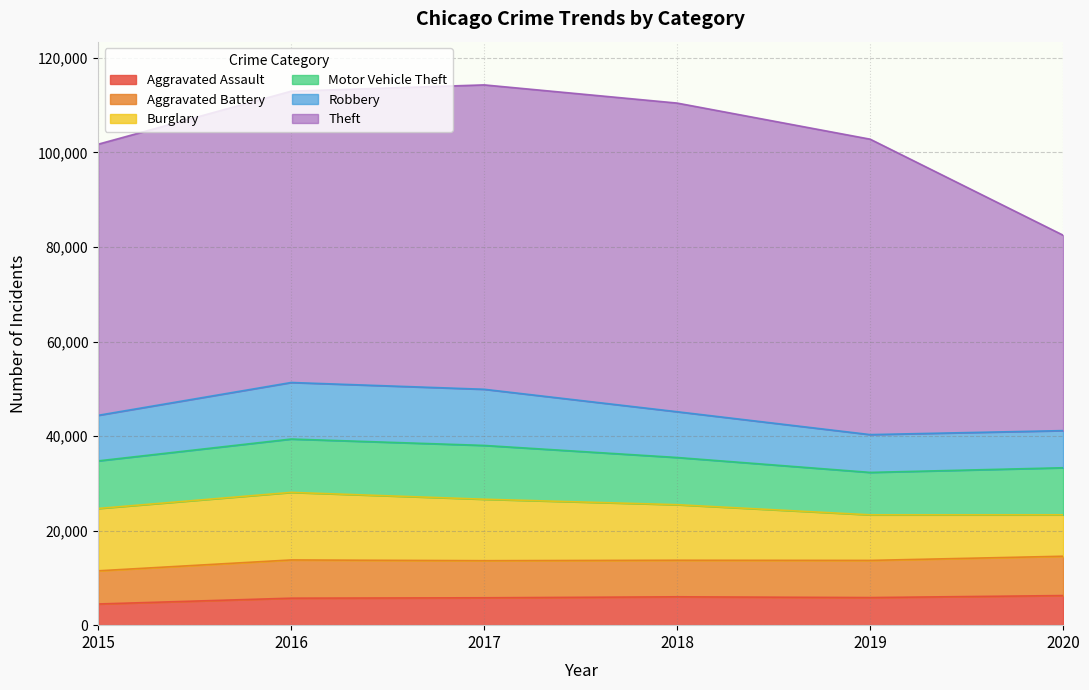

What is the approximate value of Aggravated Battery at 2016?

8086